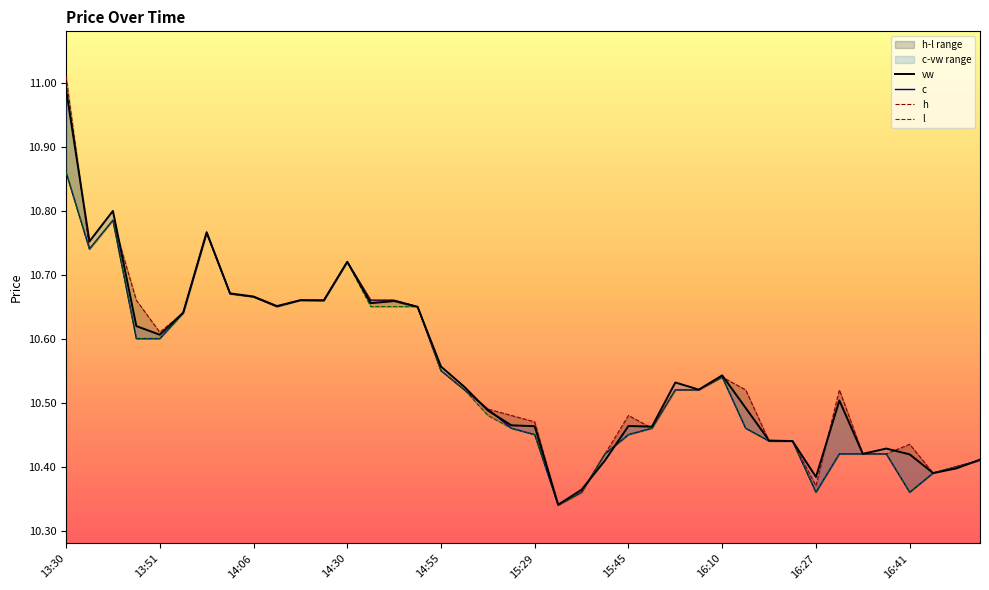

At which label does h reach its peak?

13:30